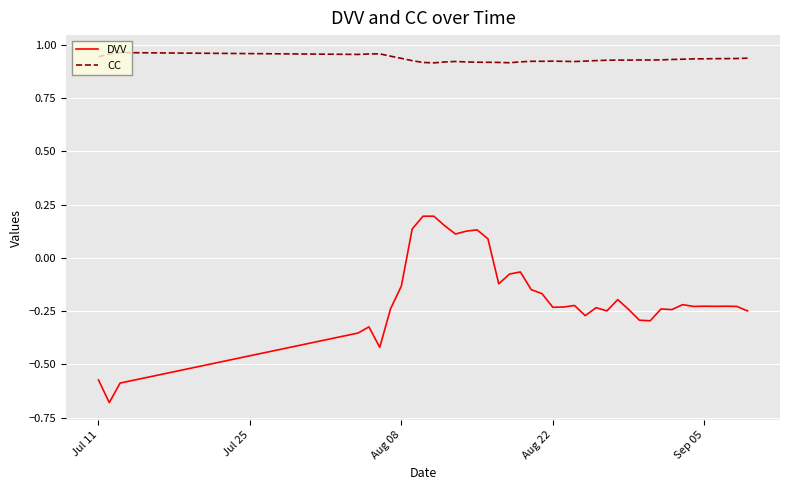

True or false: DVV and CC cross at least once.

False